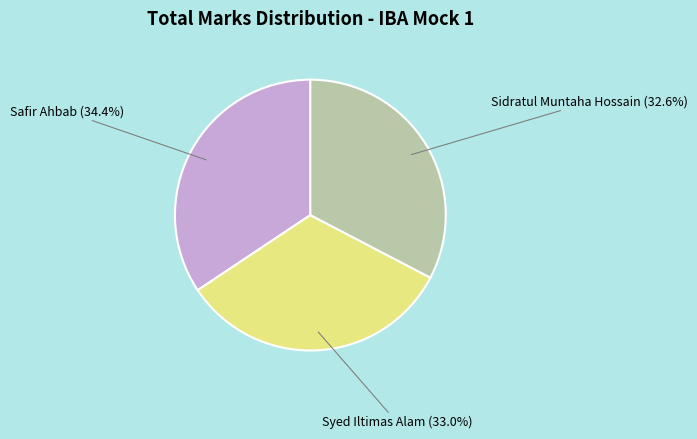

Is there a majority slice in this chart?

No